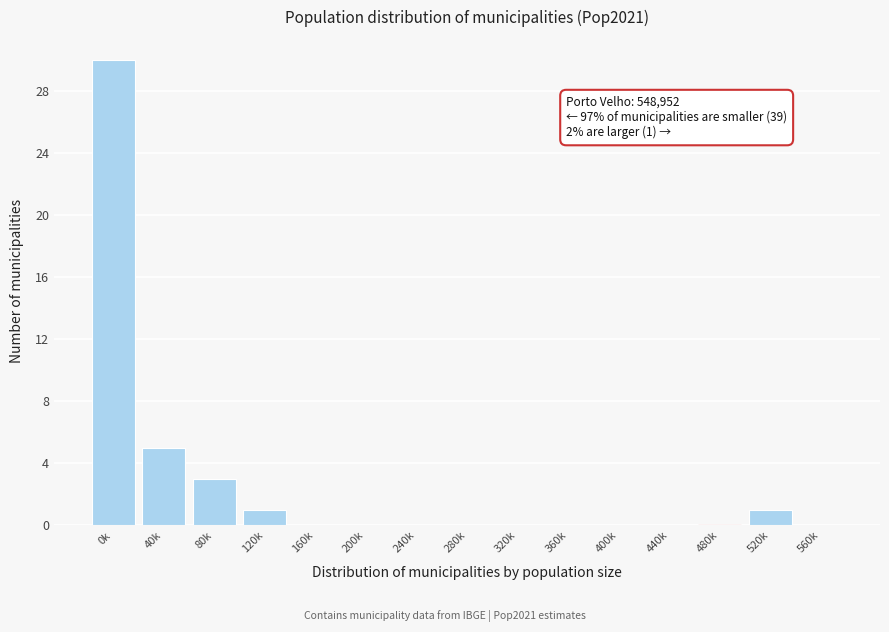

Reading right to left, extract all data points from this chart.

560k=0	520k=1	480k=0	440k=0	400k=0	360k=0	320k=0	280k=0	240k=0	200k=0	160k=0	120k=1	80k=3	40k=5	0k=30